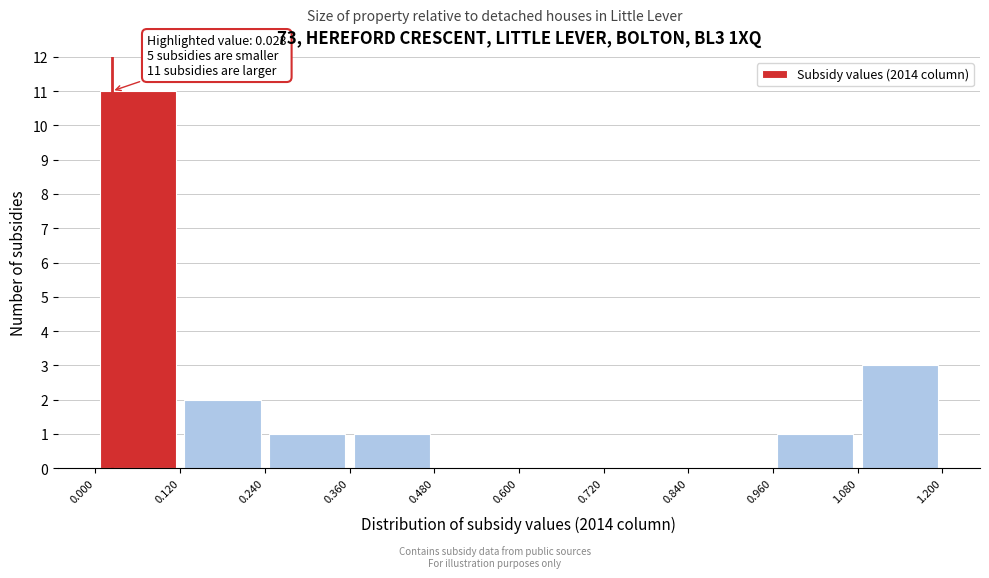

Over which range of the x-axis is the bar tallest?

0.000 to 0.120